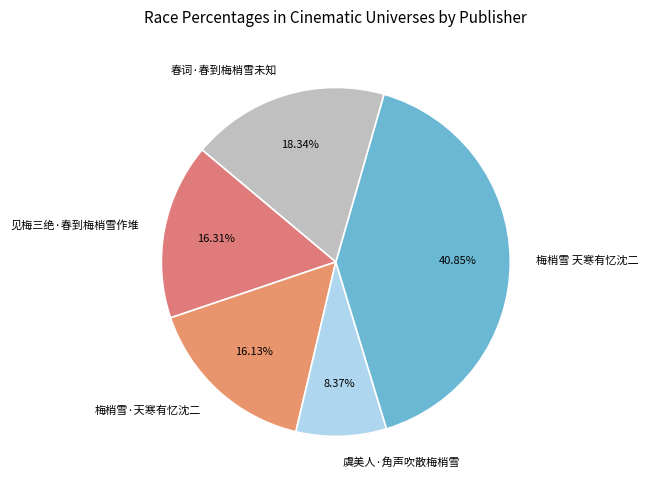

How many slices are in this pie chart?

5